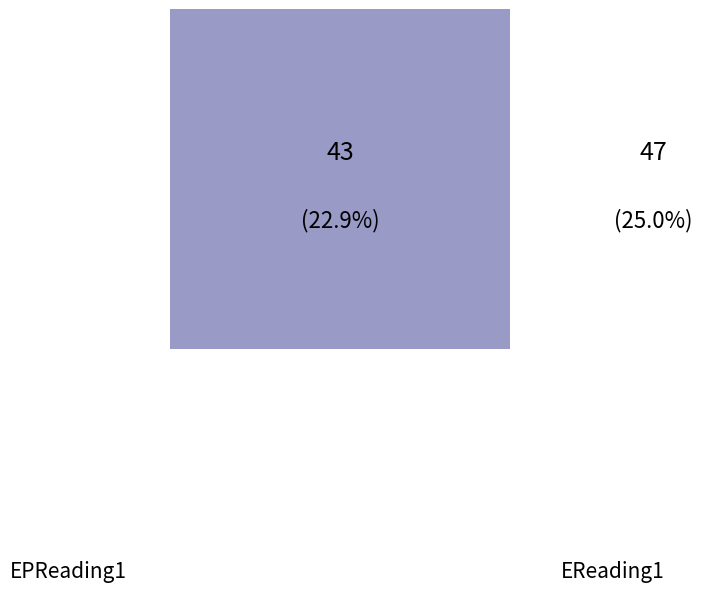

The 90 slice represents 58% of the pie. True or false?

False